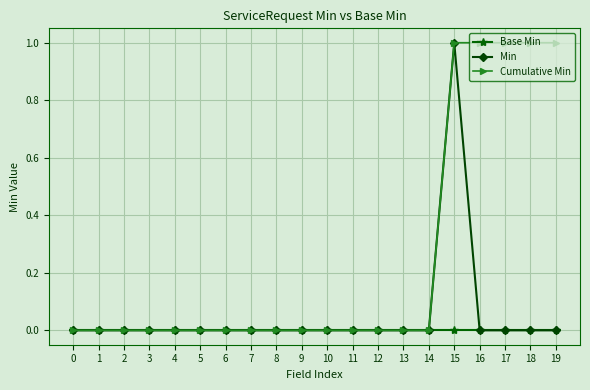

At which category is the sum across all series the highest?

15